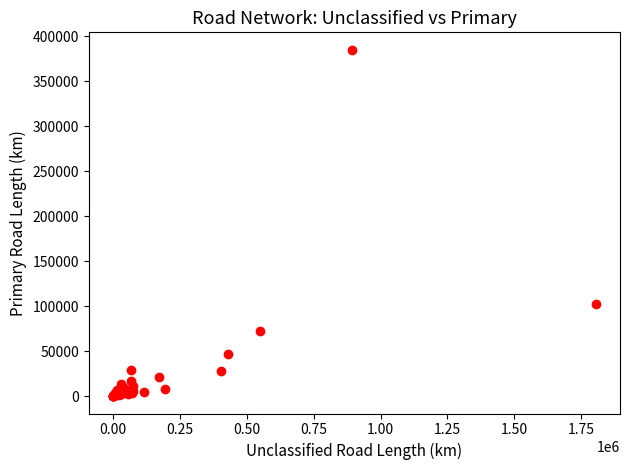

What Y value in the scatter plot is closest to 192579?

102162.0